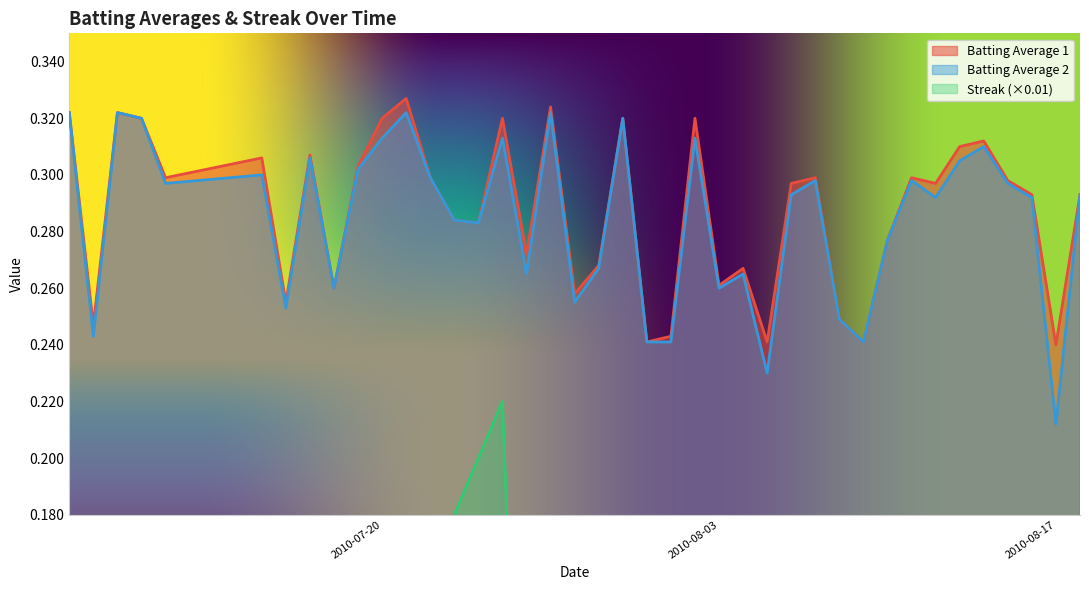

Between 2010-08-01 and 2010-08-15, which is larger?

2010-08-15